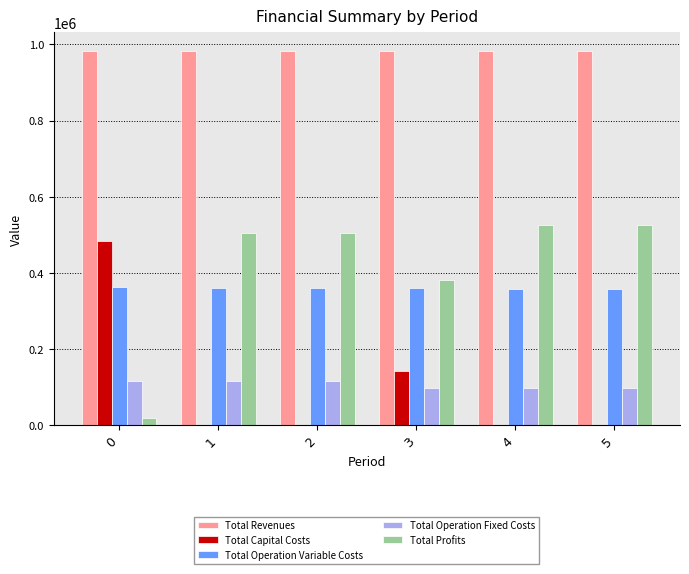

How many groups of bars are there?

6